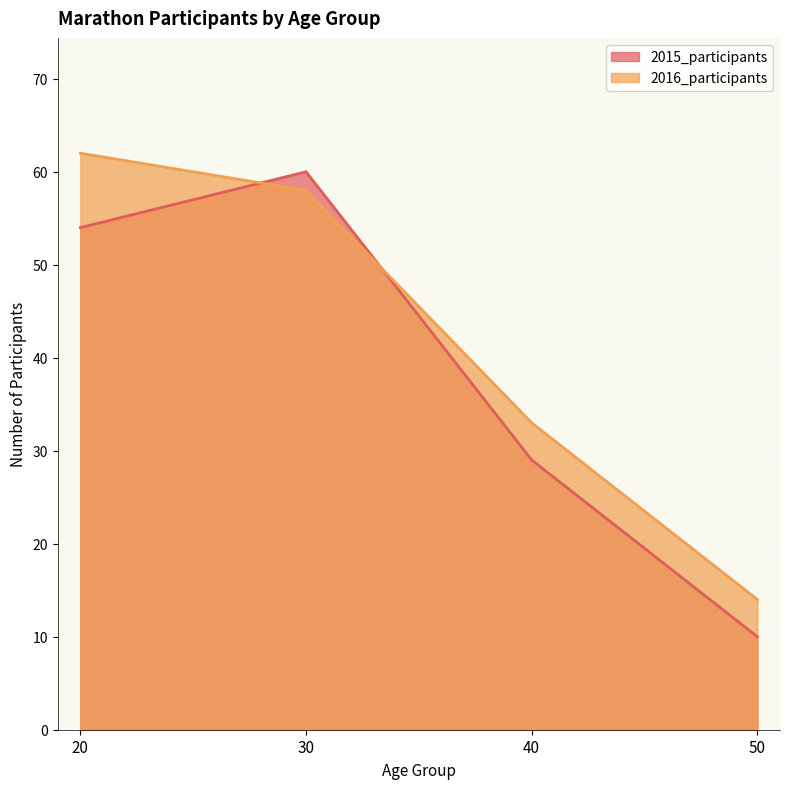

Count the number of categories in the chart.

4